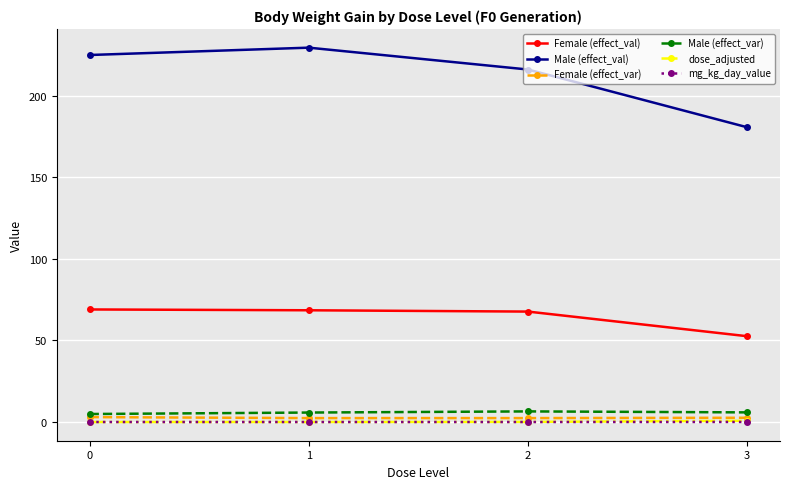

True or false: mg_kg_day_value and Male (effect_val) intersect in this chart.

False